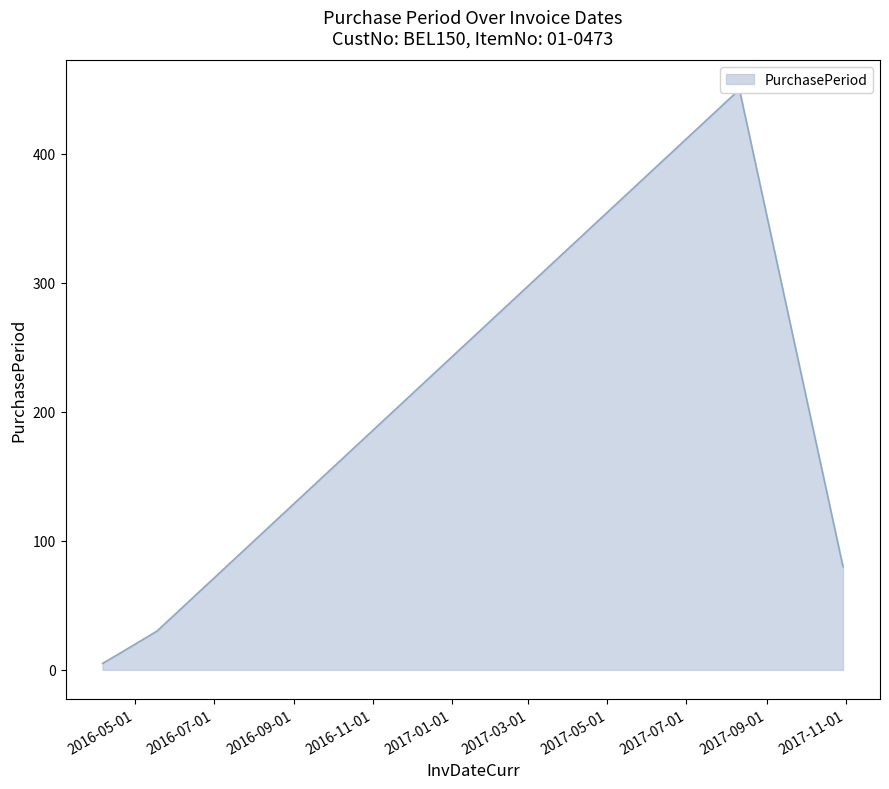

What position from the right is 2017-10-30?

1